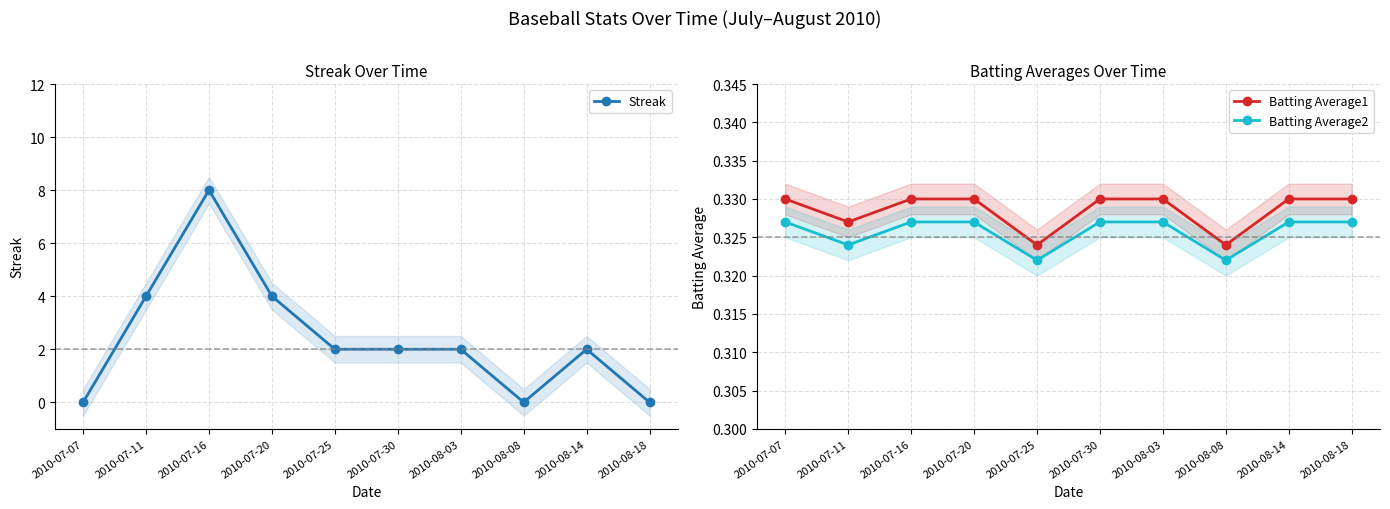

At which category does Streak reach its first local peak?

2010-07-16